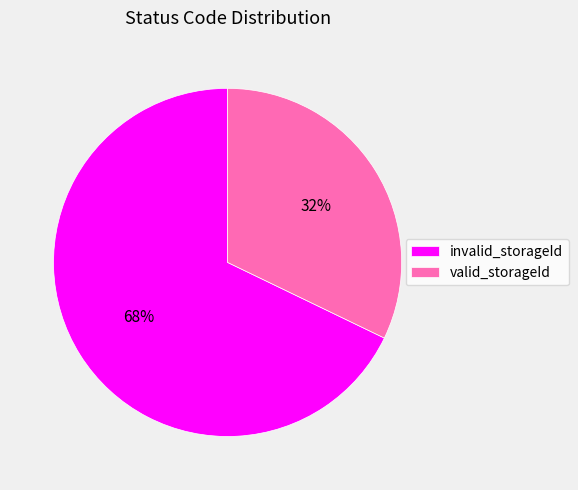

Approximately how many times larger is the value at valid_storageId compared to invalid_storageId?

0.5